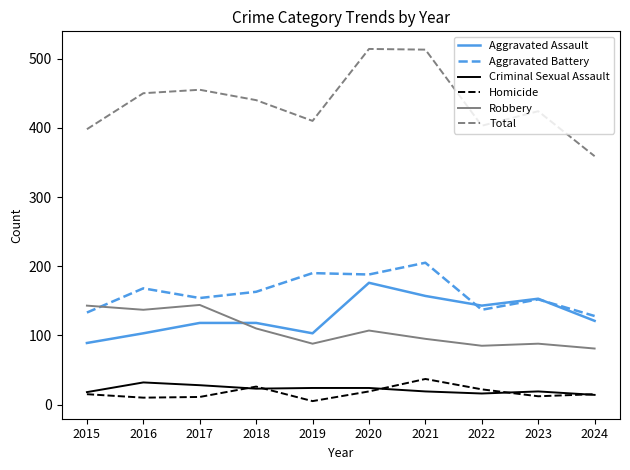

Is the value of Total at 2015 greater than the value of Homicide at 2023?

Yes